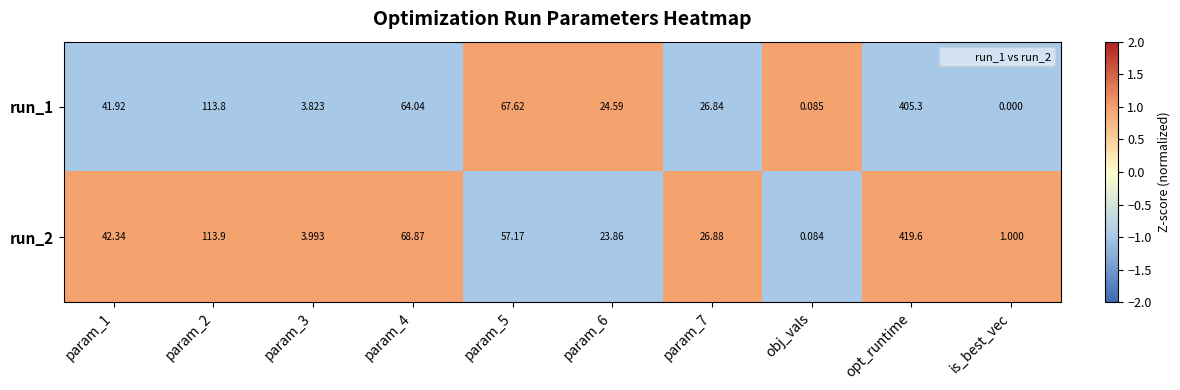

At which category is the sum across all series the highest?

opt_runtime